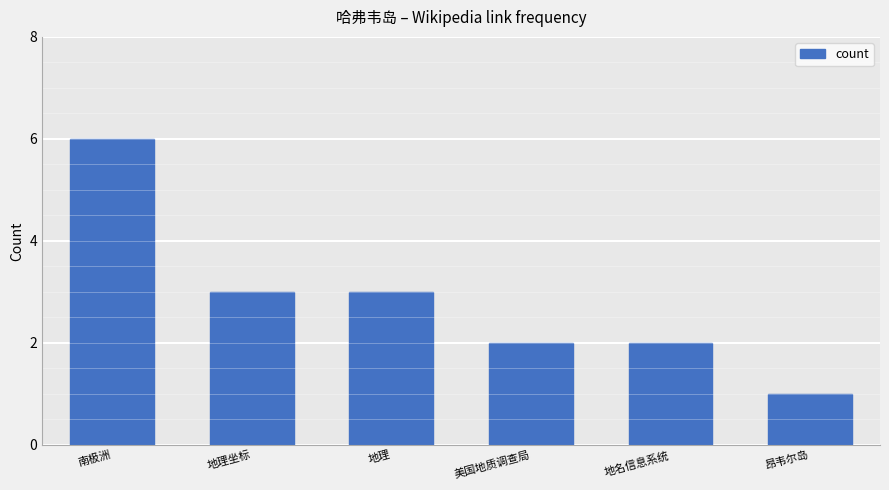

Is it true that the value at 美国地质调查局 is 2?

True